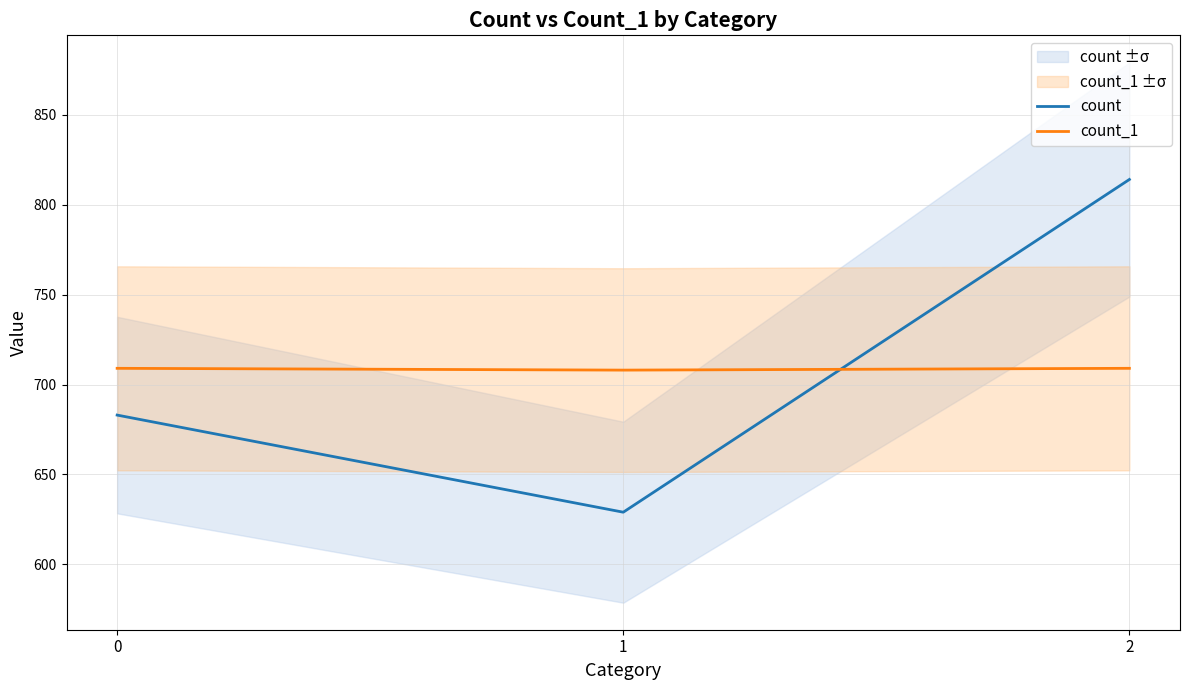

Rank the series at 1 from lowest to highest value.

count, count_1